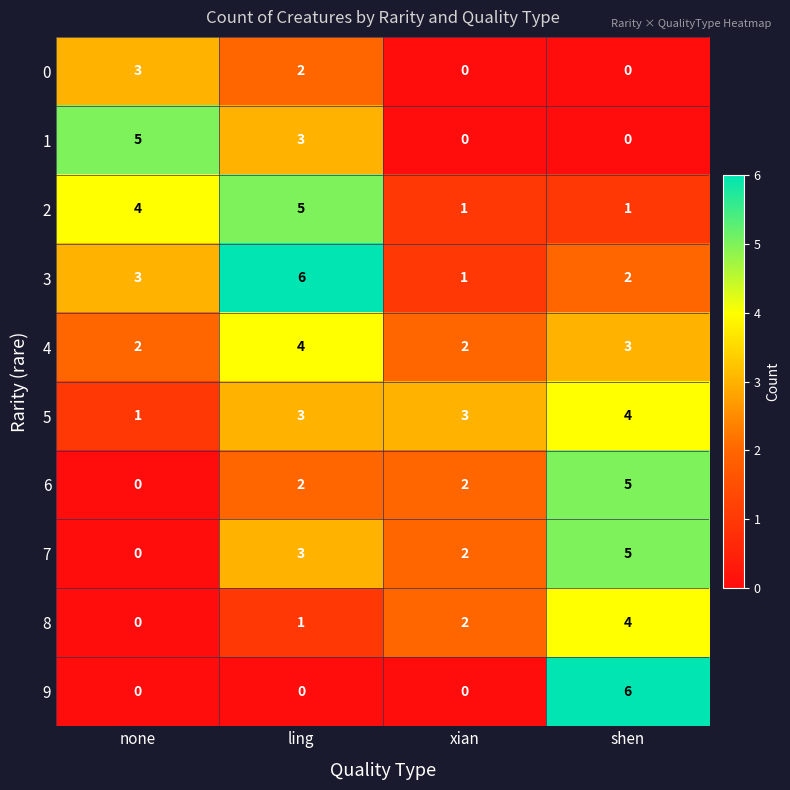

Count the 7 values in the range 2 to 5.

3